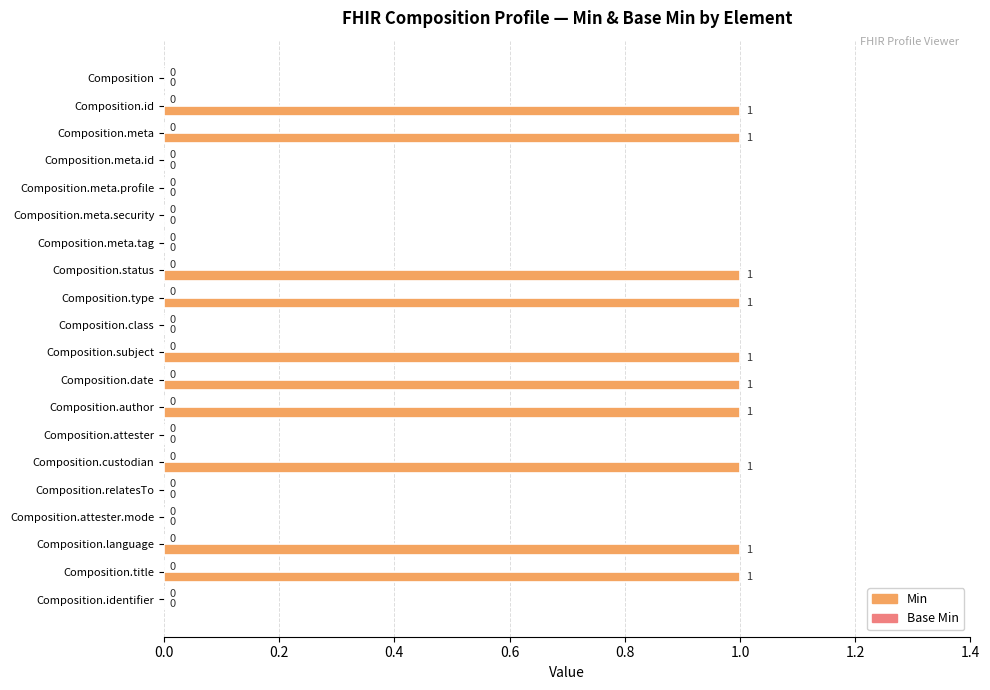

Between Composition.meta.id and Composition.status, which is larger?

Composition.status